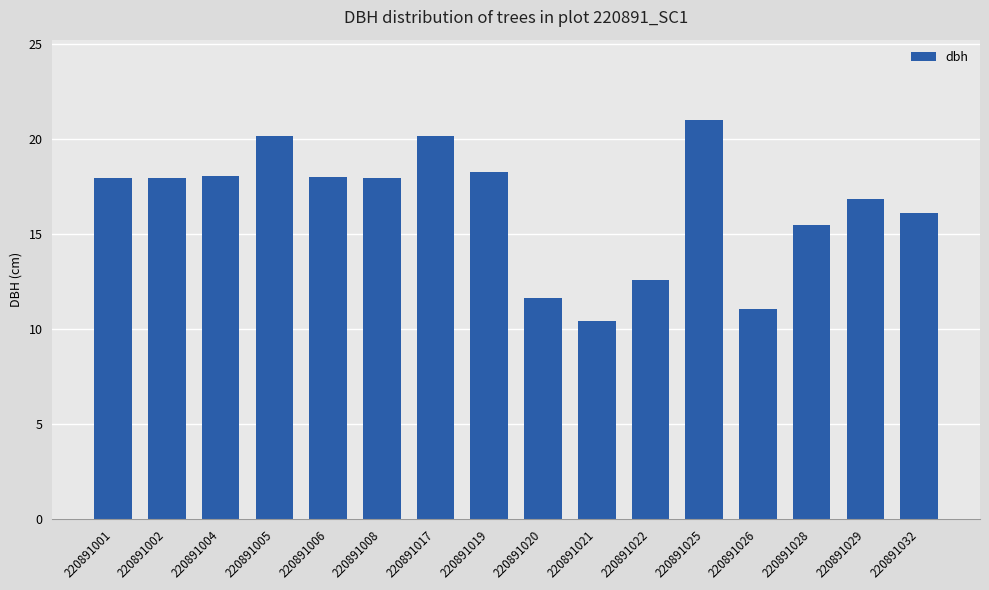

Which has a higher value, 220891026 or 220891032?

220891032